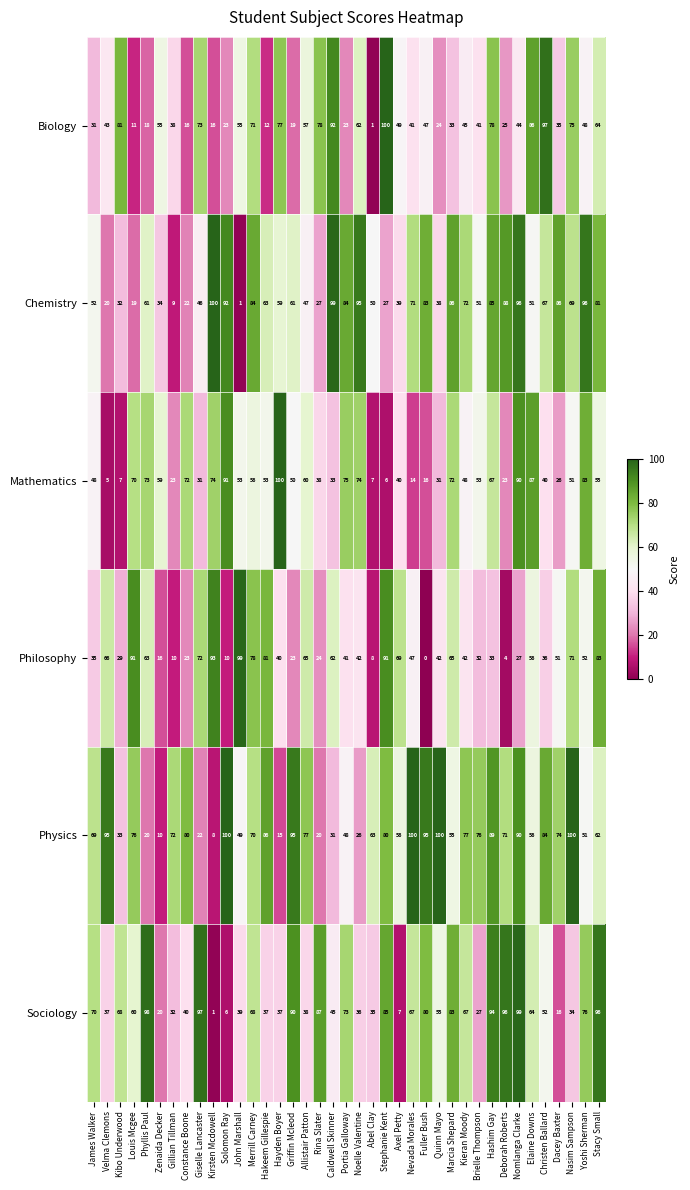

The value of Chemistry at Merrill Carney is 84. True or false?

True